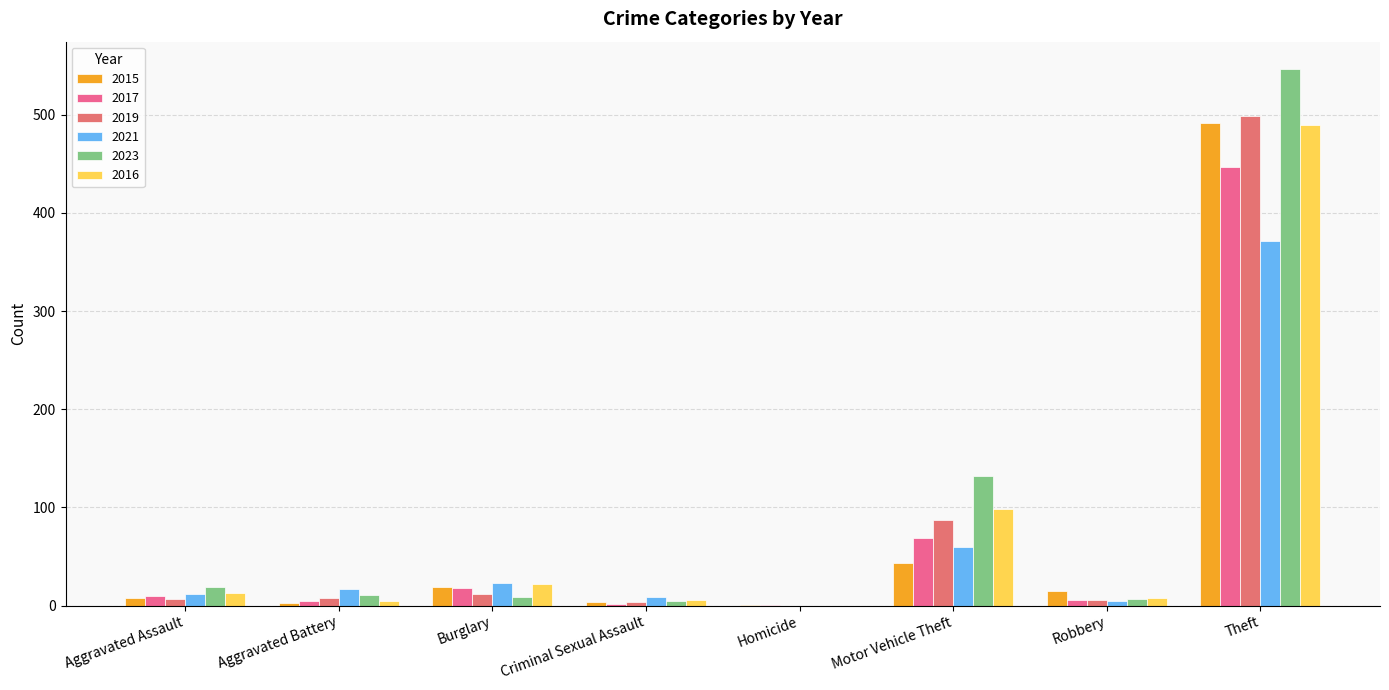

Are the bars grouped side by side (vs. stacked)?

Yes